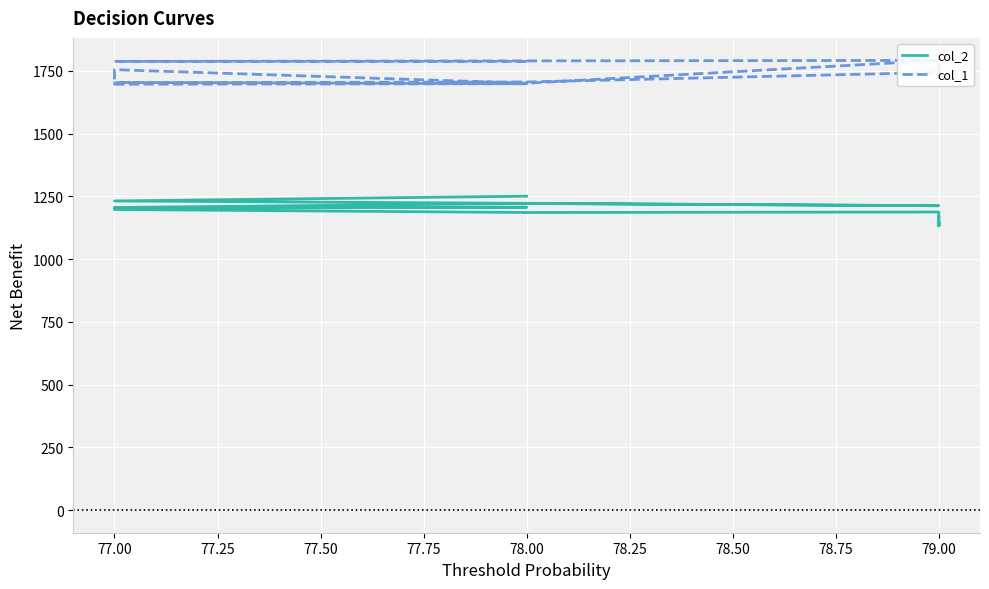

What is the sum of all col_2 values?

46882